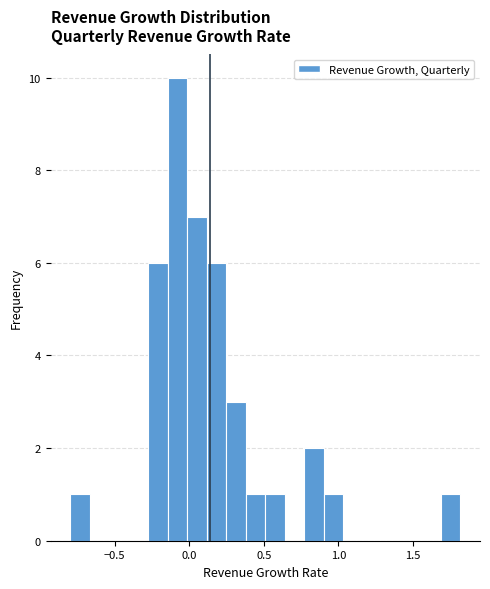

Read against the x-axis, roughly where is the centre of the tallest bar?

-0.10